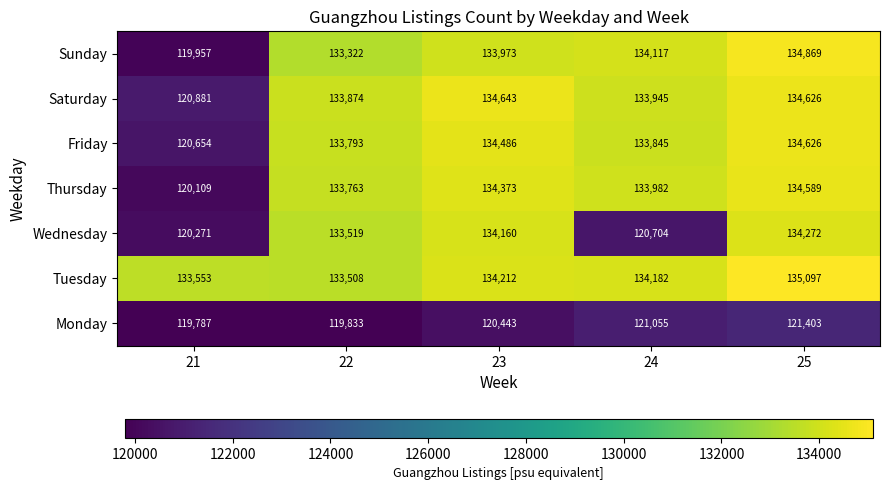

Rank the series at 21 from lowest to highest value.

Monday, Sunday, Thursday, Wednesday, Friday, Saturday, Tuesday